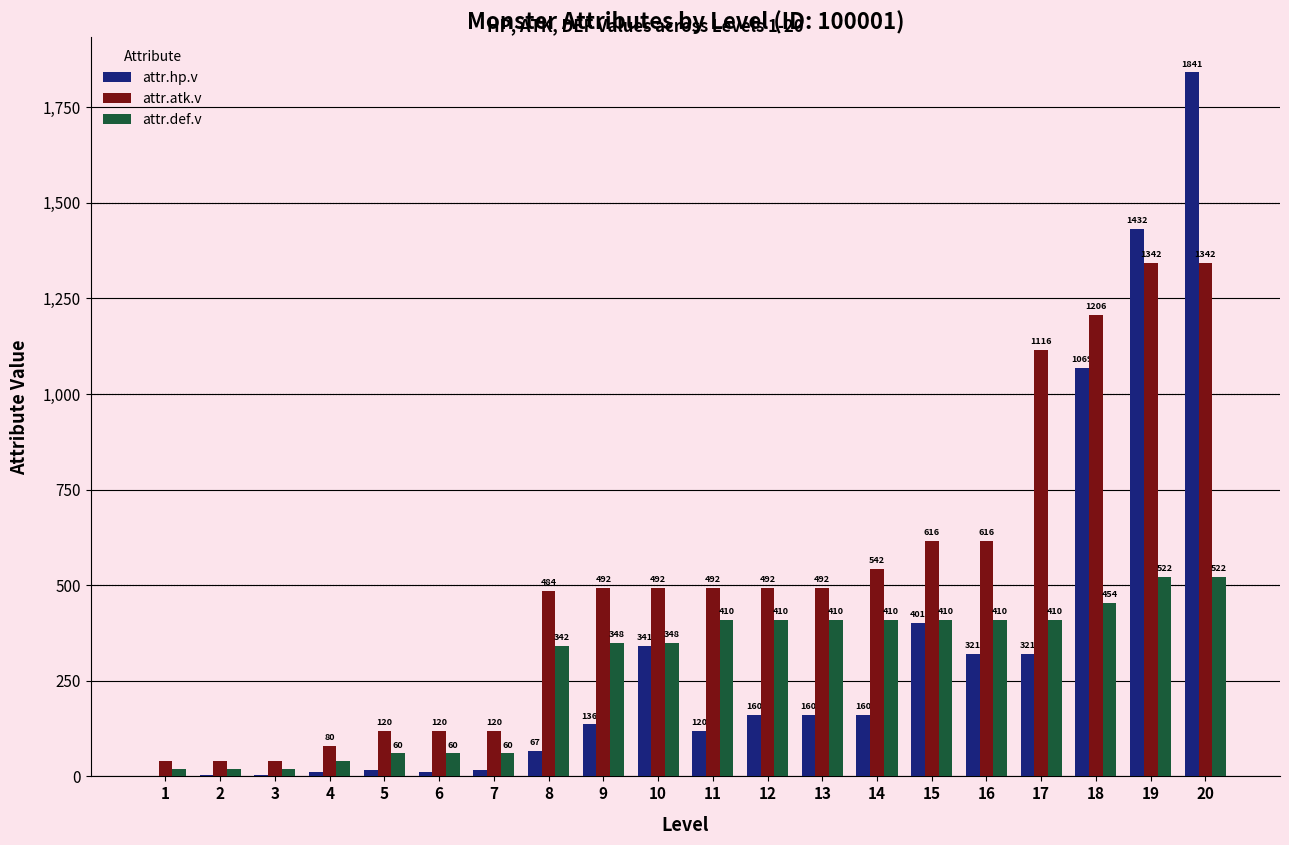

What is the average value of the attr.def.v series?

284